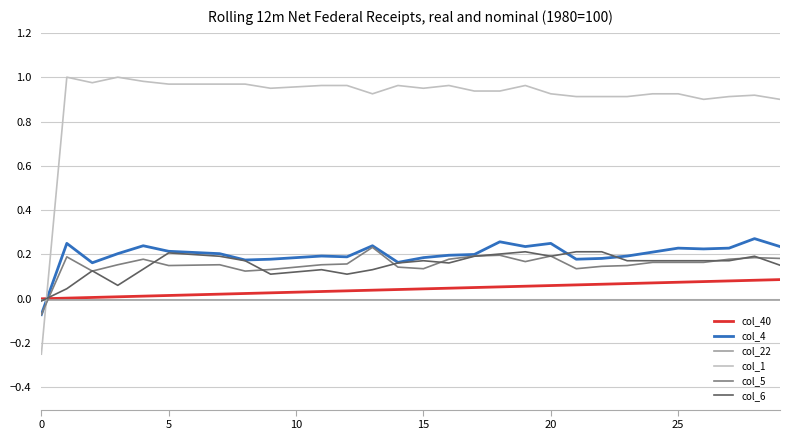

True or false: col_1 and col_40 cross at least once.

True